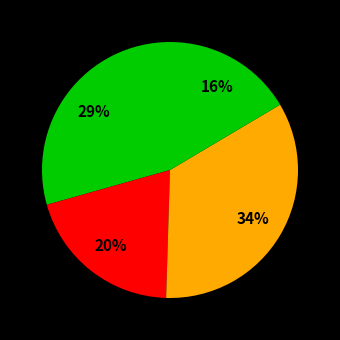

How many segments does this pie chart have?

4